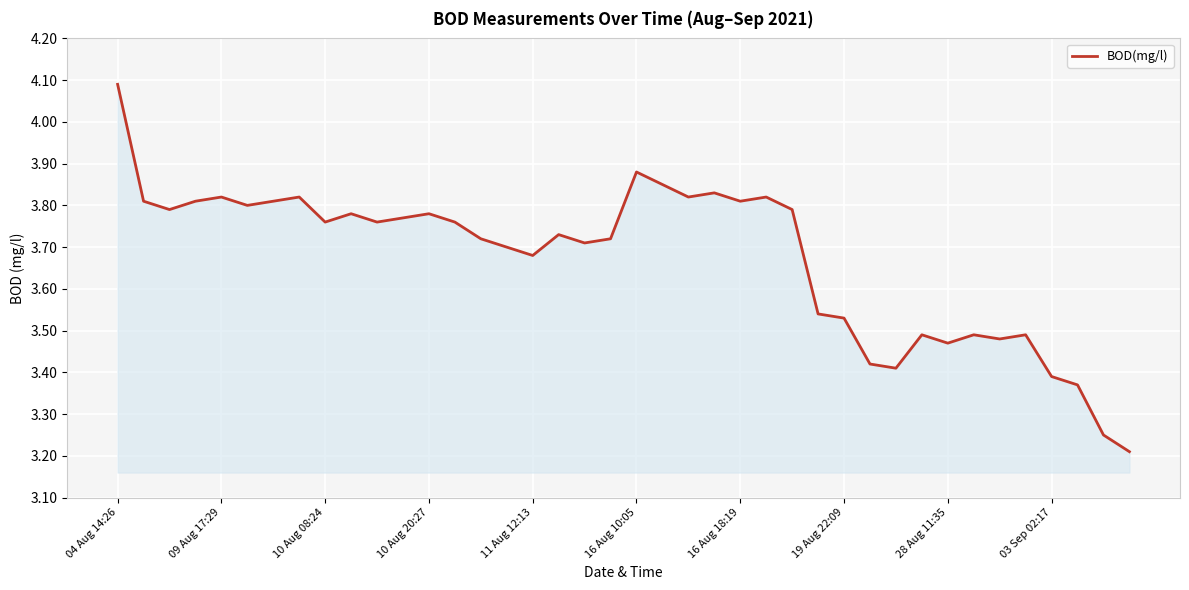

What is the difference between the maximum and minimum values?

0.9